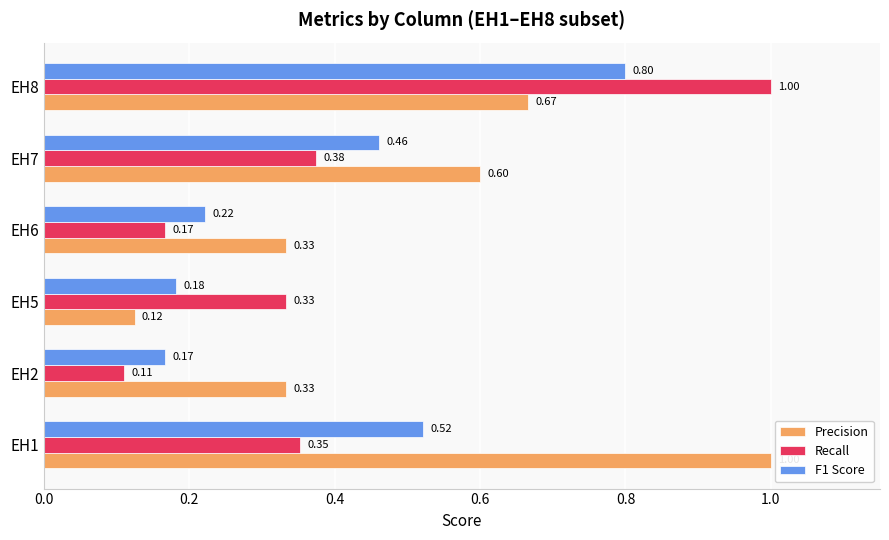

Which series changed the most between EH1 and EH8?

Recall